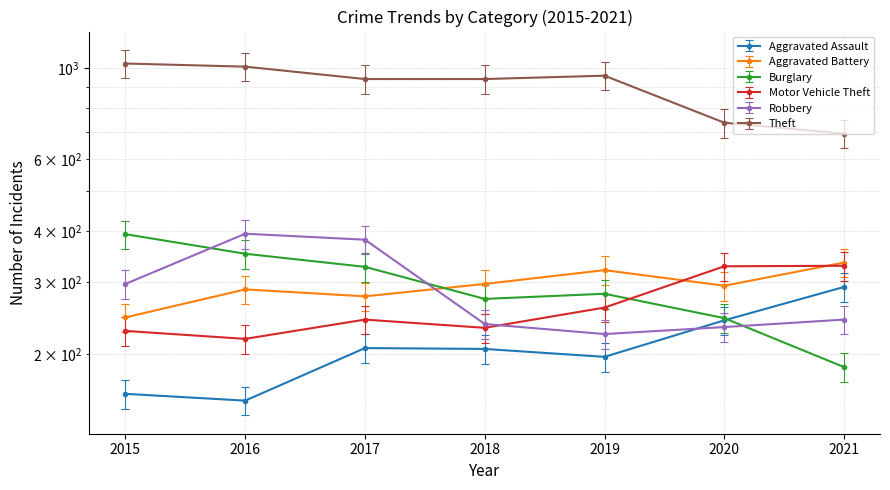

What is the sum of all Robbery values?

2009.0